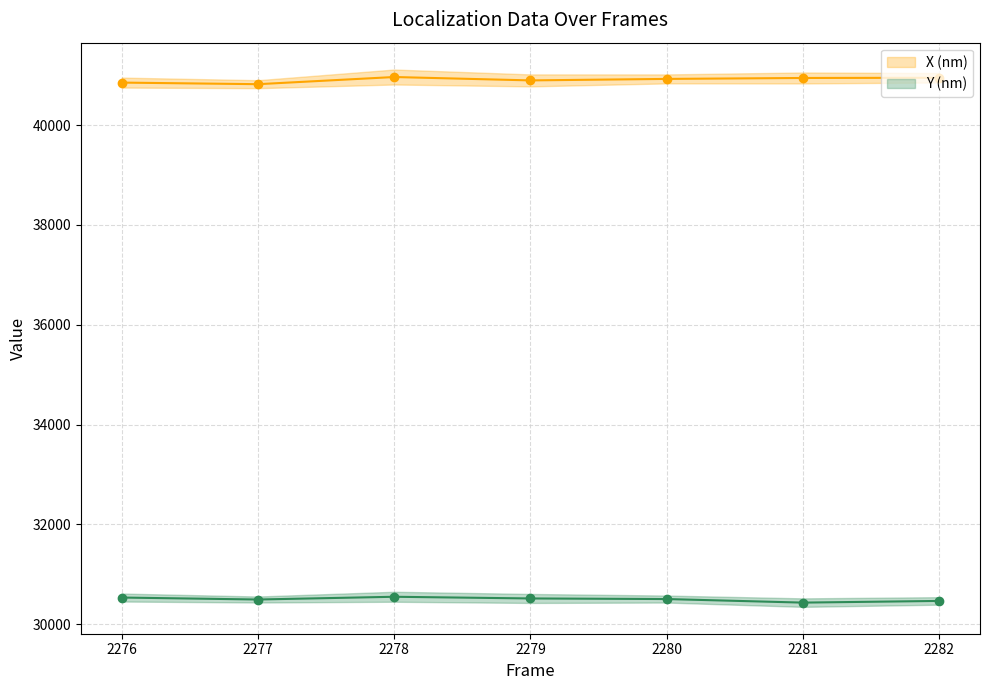

The Y (nm) series shows 14925.4 at 2282. True or false?

False